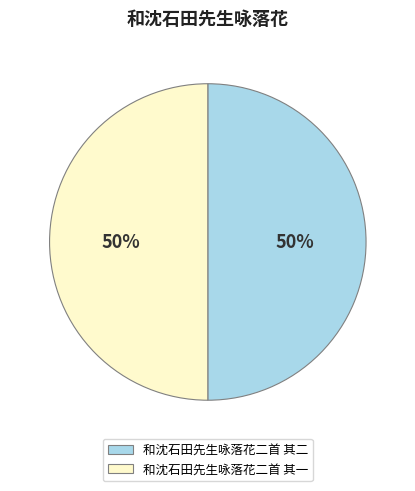

Is the sum of 和沈石田先生咏落花二首 其二 and 和沈石田先生咏落花二首 其一 greater than half?

Yes